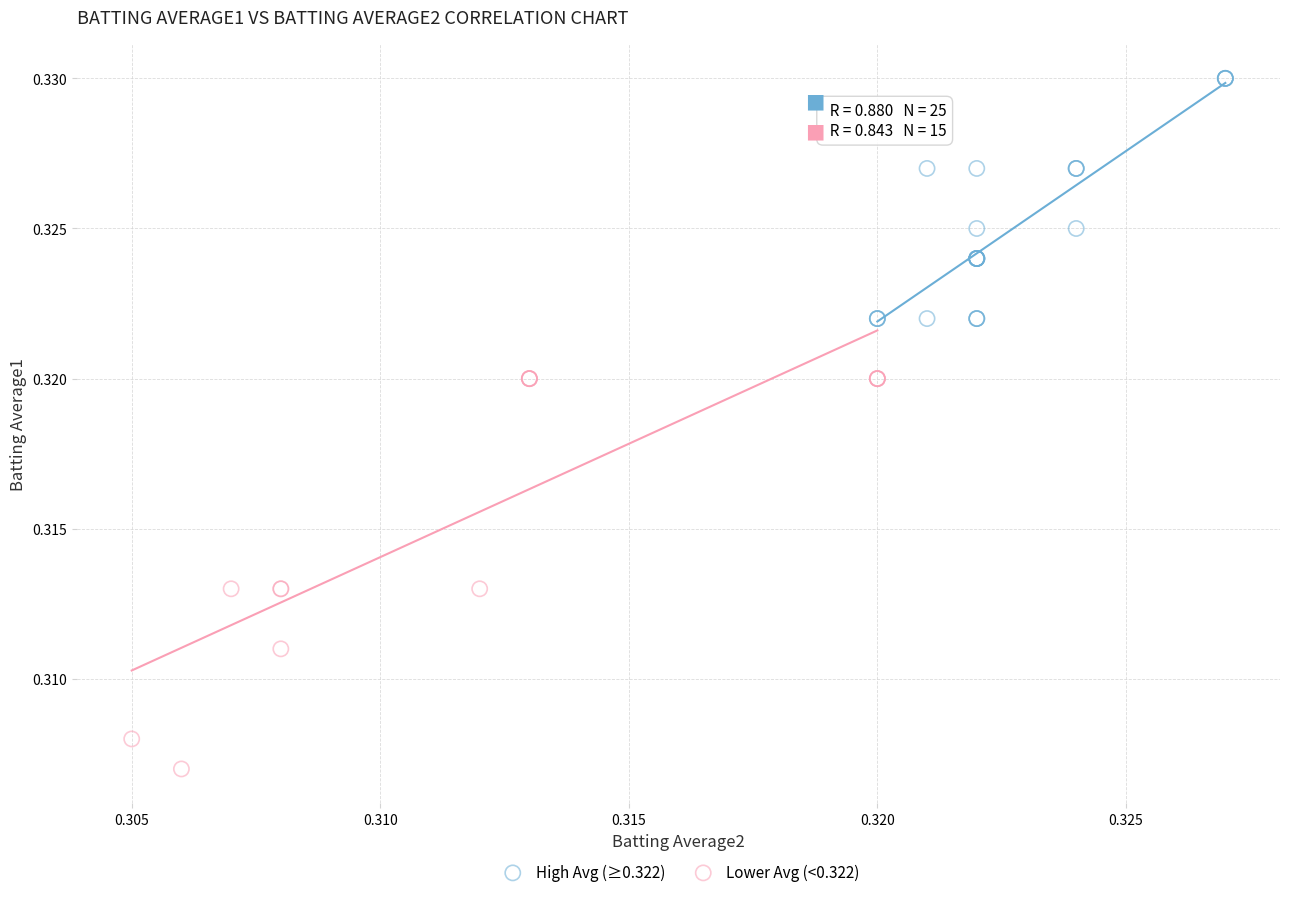

Which series contains the lowest Y value?

Lower Avg (<0.322)